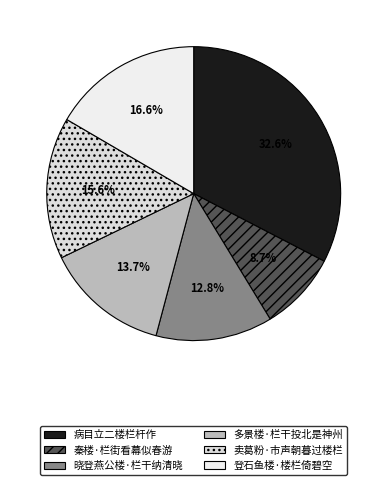

Rank the categories by value from lowest to highest.

秦楼·栏街看幕似春游, 晓登燕公楼·栏干纳清晓, 多景楼·栏干投北是神州, 卖葛粉·市声朝暮过楼栏, 登石鱼楼·楼栏倚碧空, 病目立二楼栏杆作